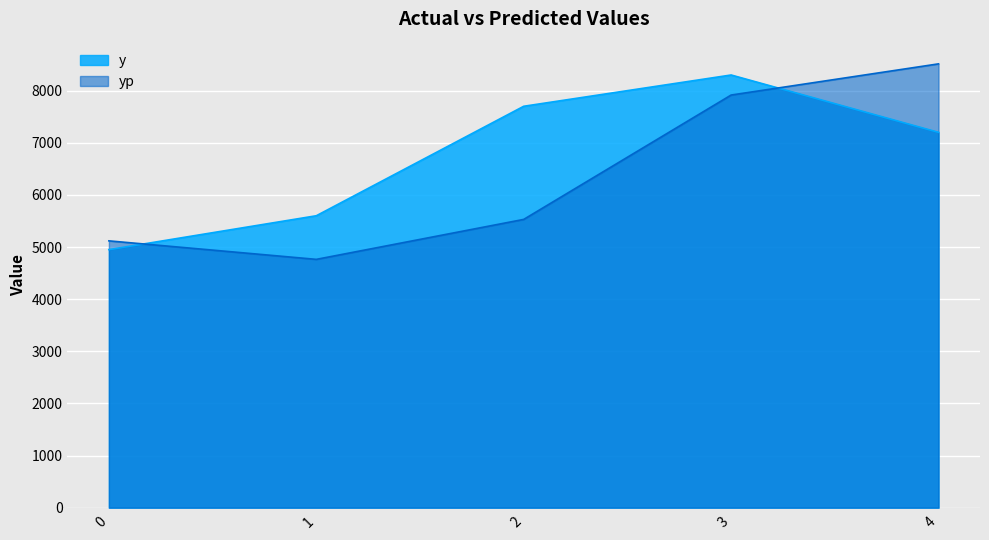

Which series has the largest total across all categories?

y